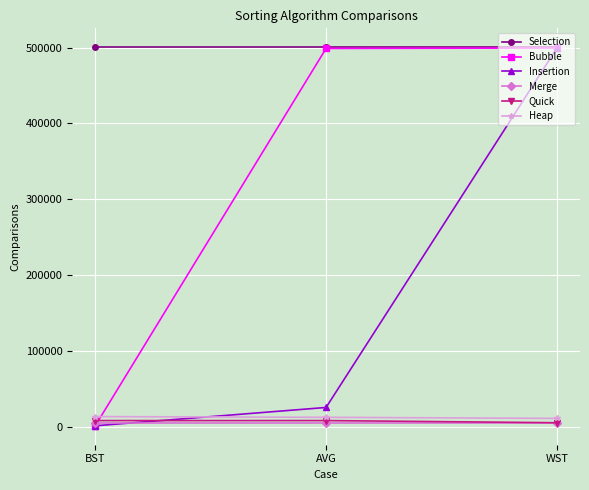

Where is Insertion nearest to the value 250249?

AVG